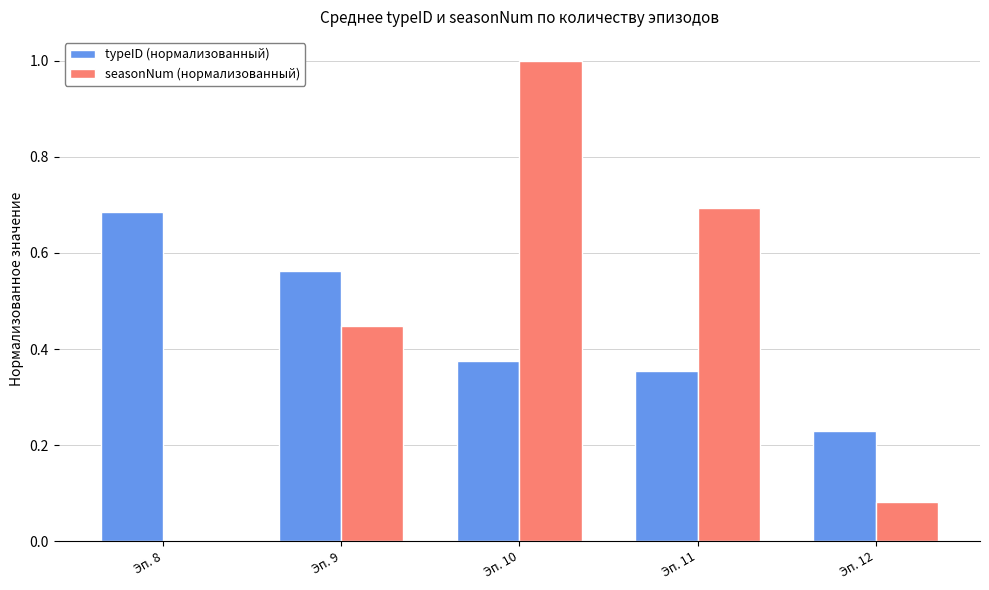

Which series changed the most between Эп. 9 and Эп. 12?

seasonNum (нормализованный)